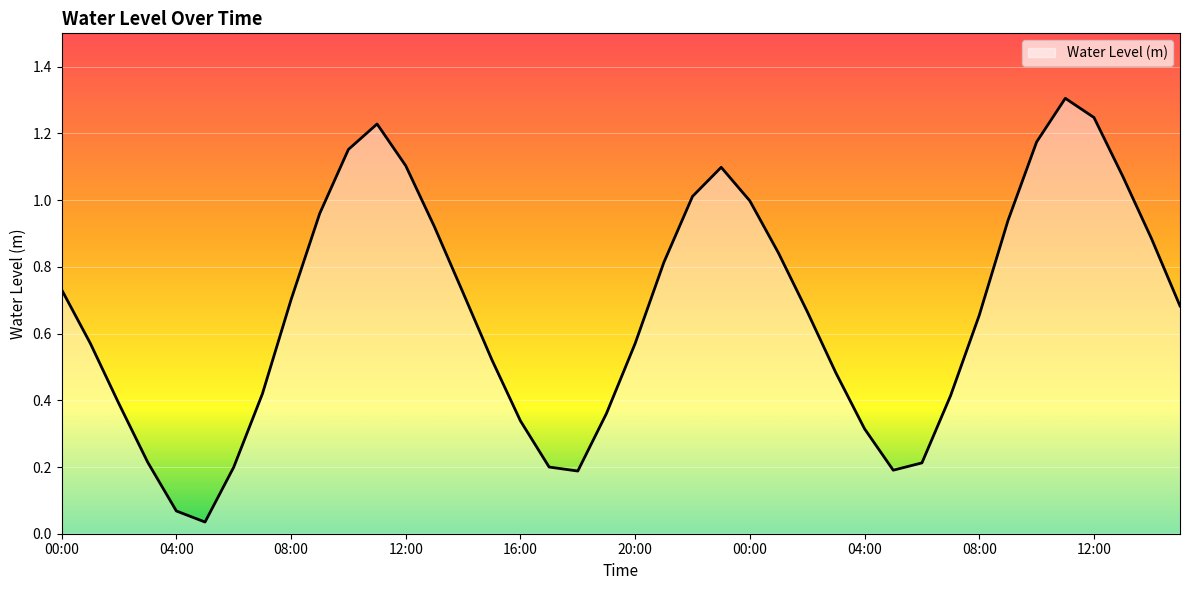

How many lines are shown in the chart?

1